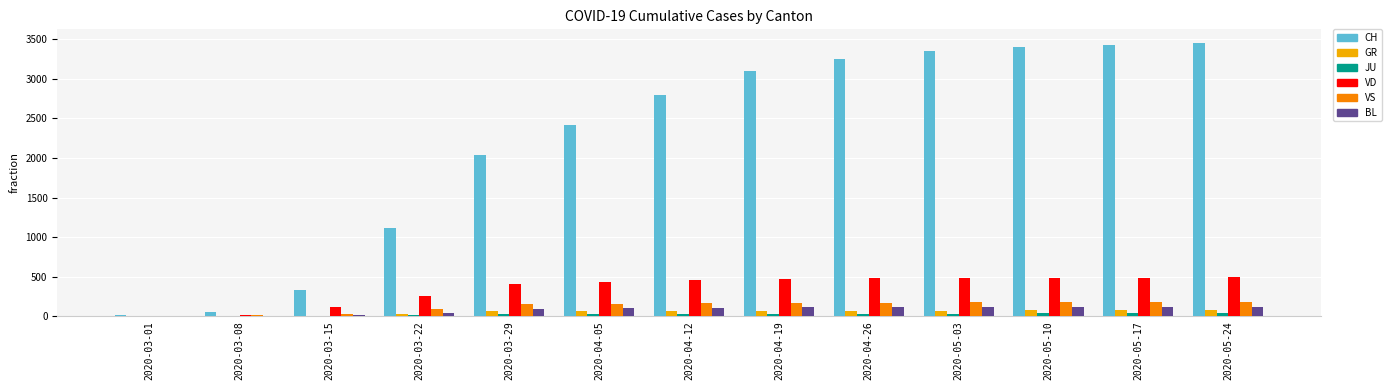

How many groups of bars are there?

13